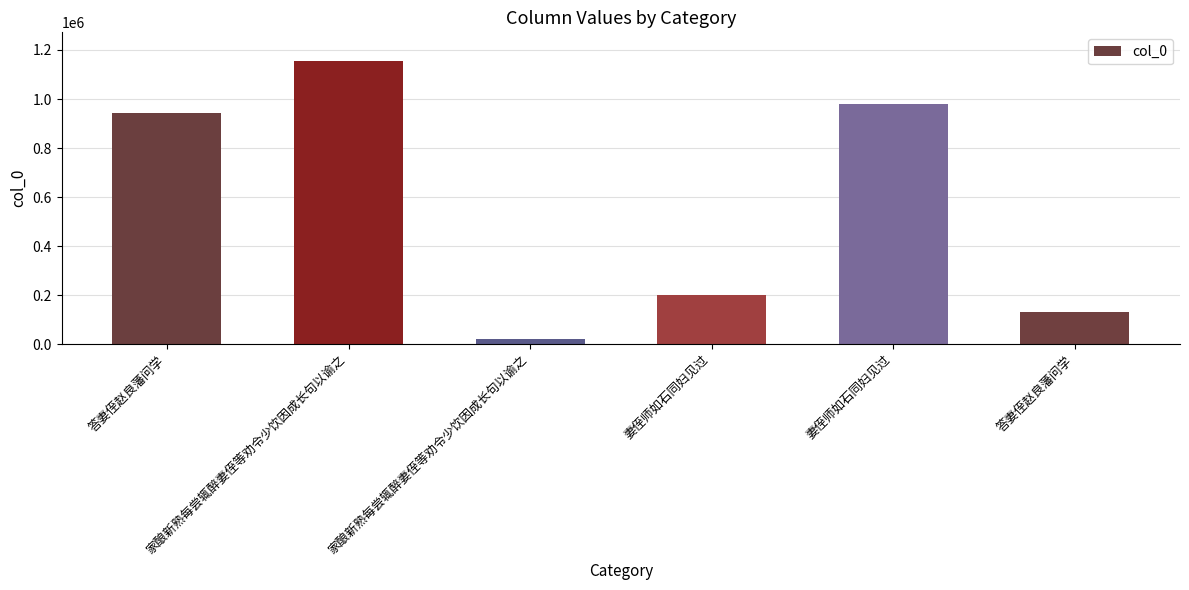

How many data points are less than 944837?

3